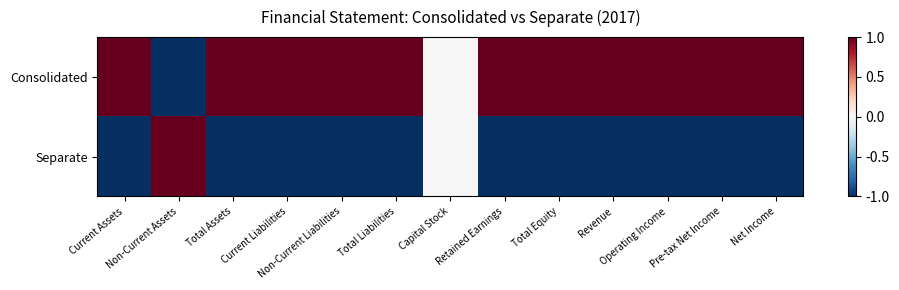

What is the spread (max minus min) of values at Non-Current Liabilities?

2